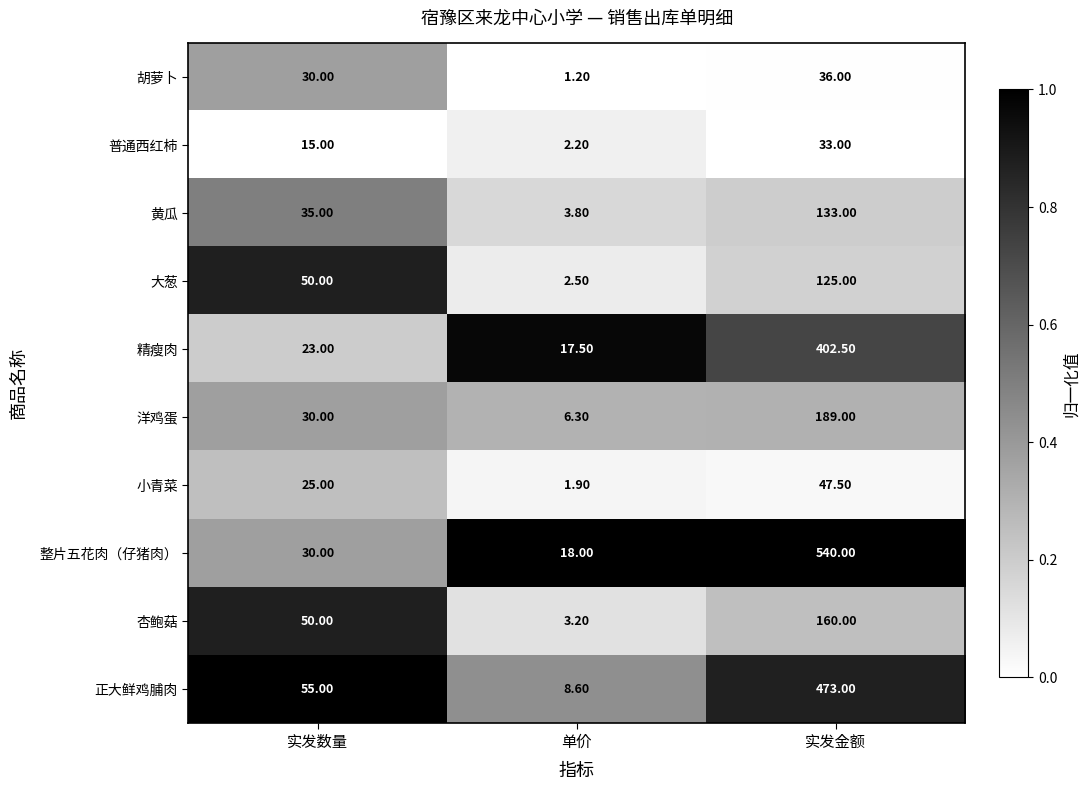

Where is 普通西红柿 nearest to the value 17?

实发数量